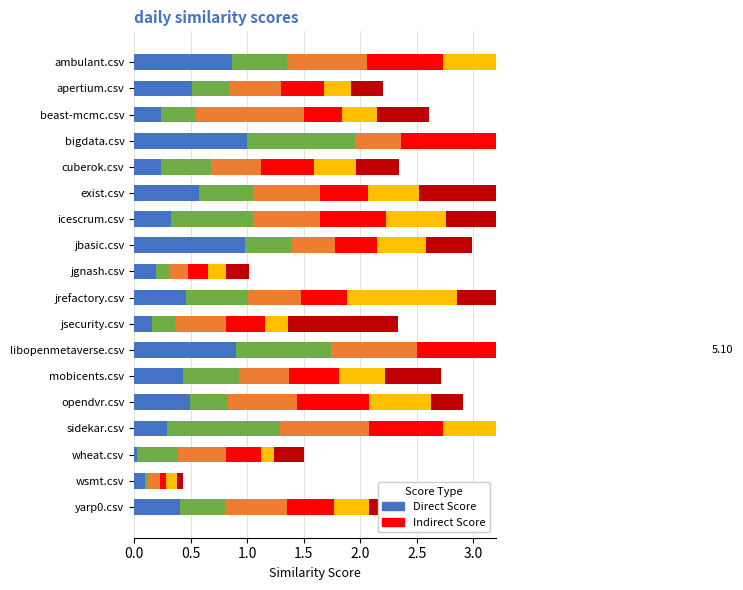

How many bars are there in each group?

6